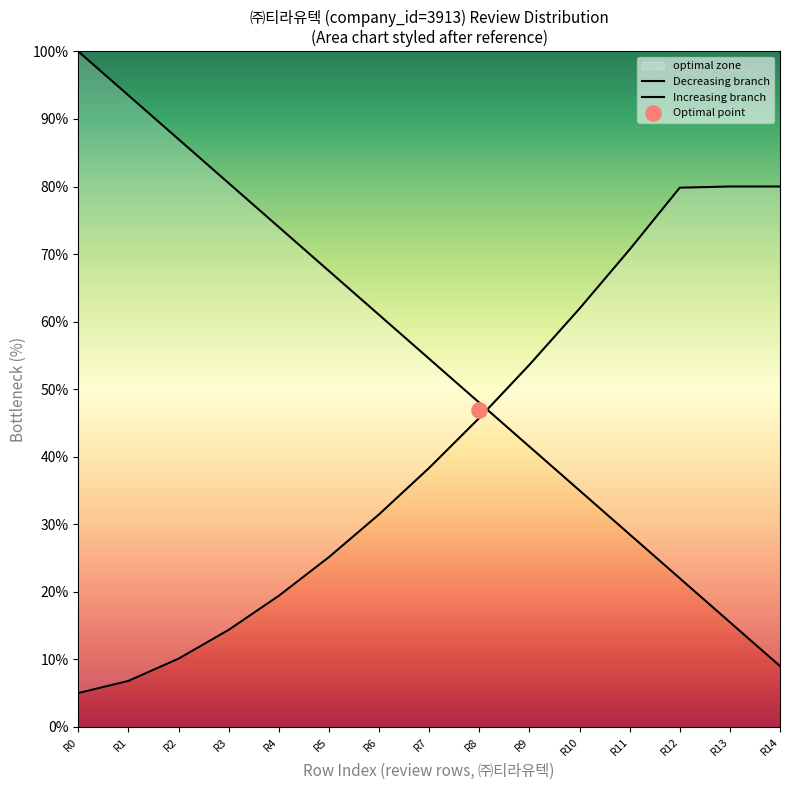

Approximately how many times larger is the value at R12 compared to R14?

2.4